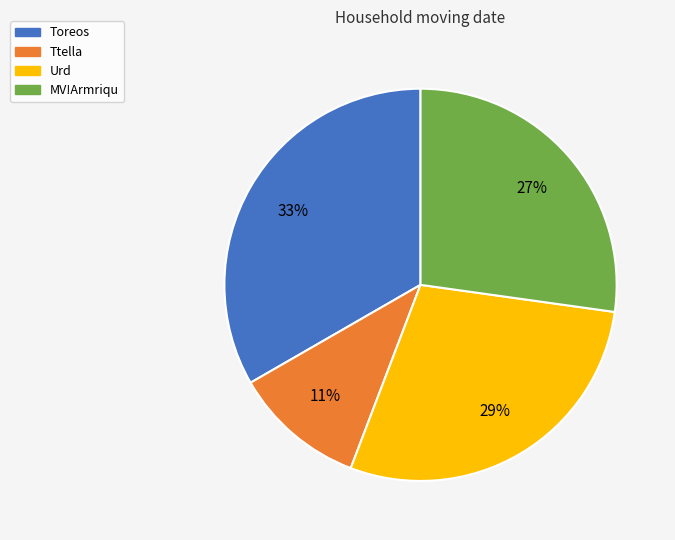

Approximately how many times larger is the value at Urd compared to Toreos?

0.9